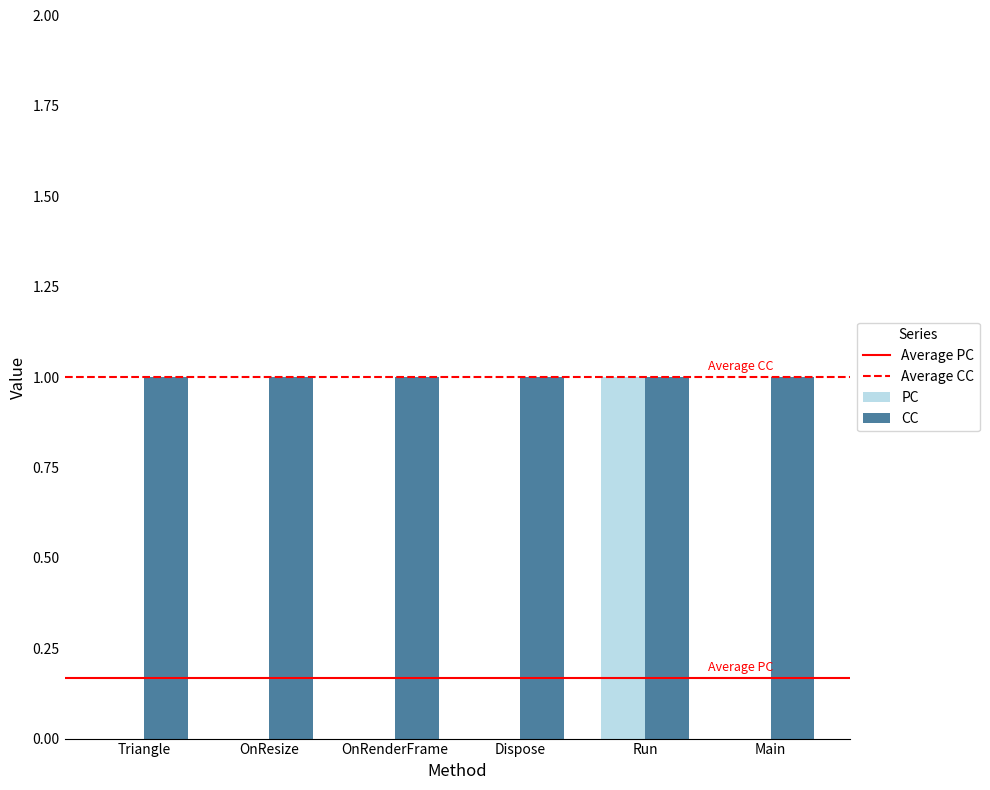

Is it true that PC equals -1 at OnResize?

False